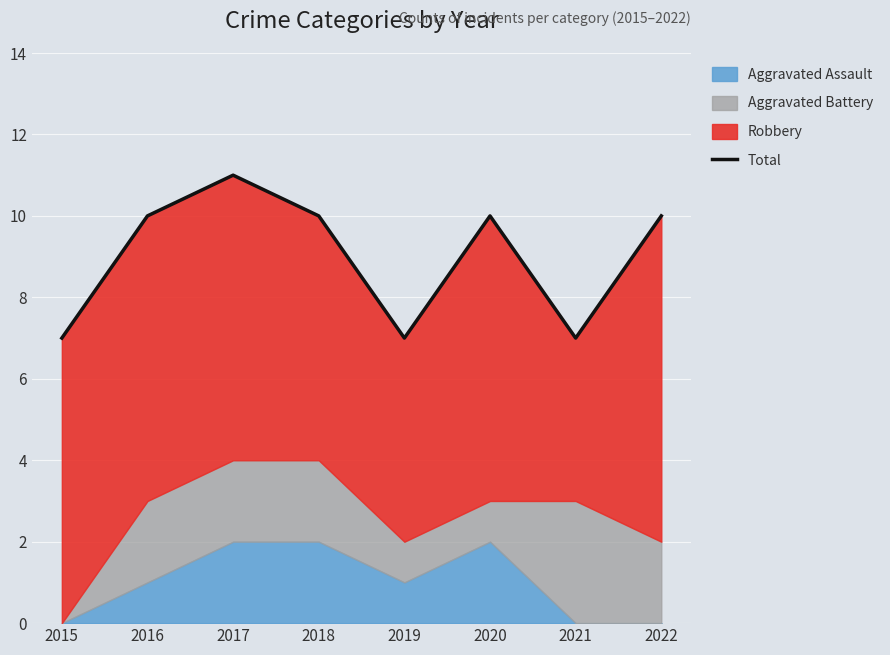

Between 2021 and 2020, which is larger?

2020